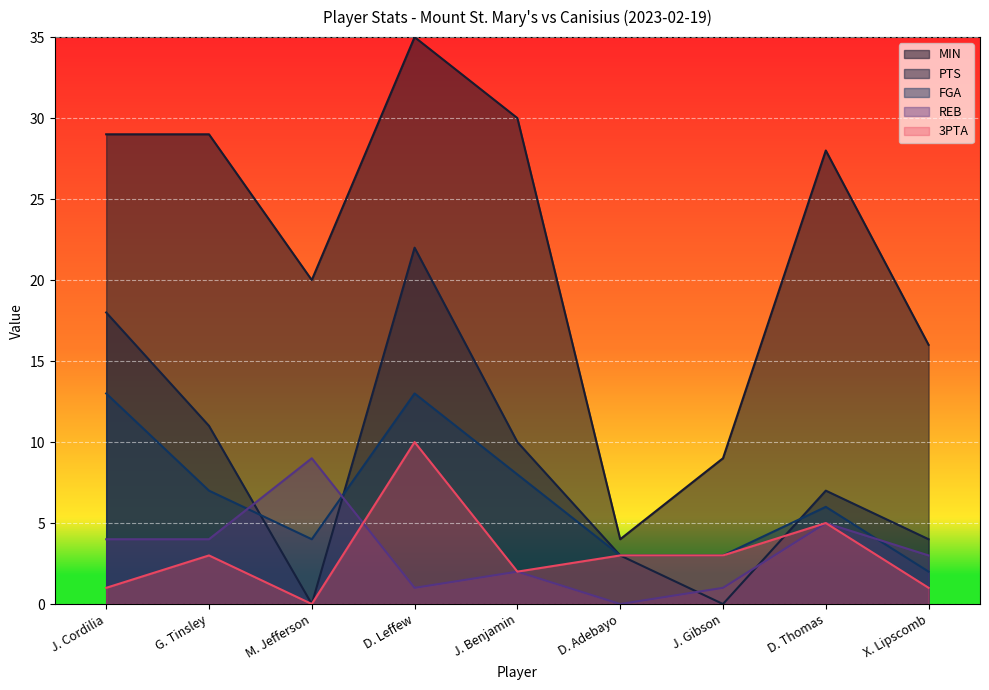

How many times do FGA and REB cross each other?

3